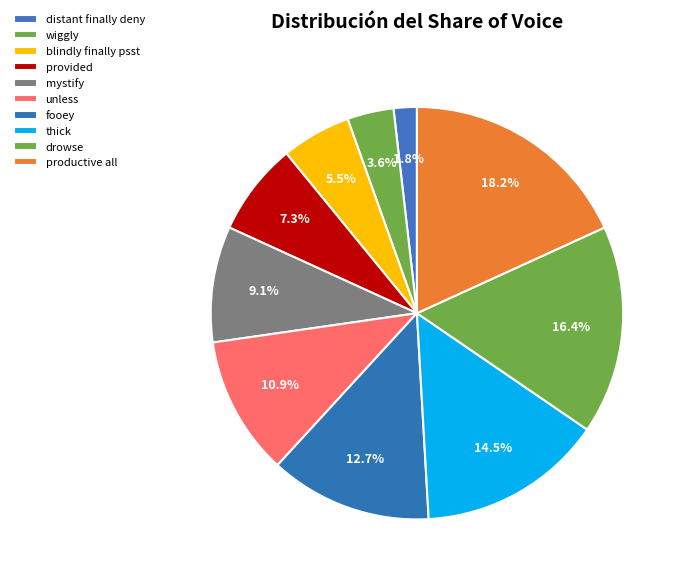

True or false: blindly finally psst accounts for 16% of the total.

False